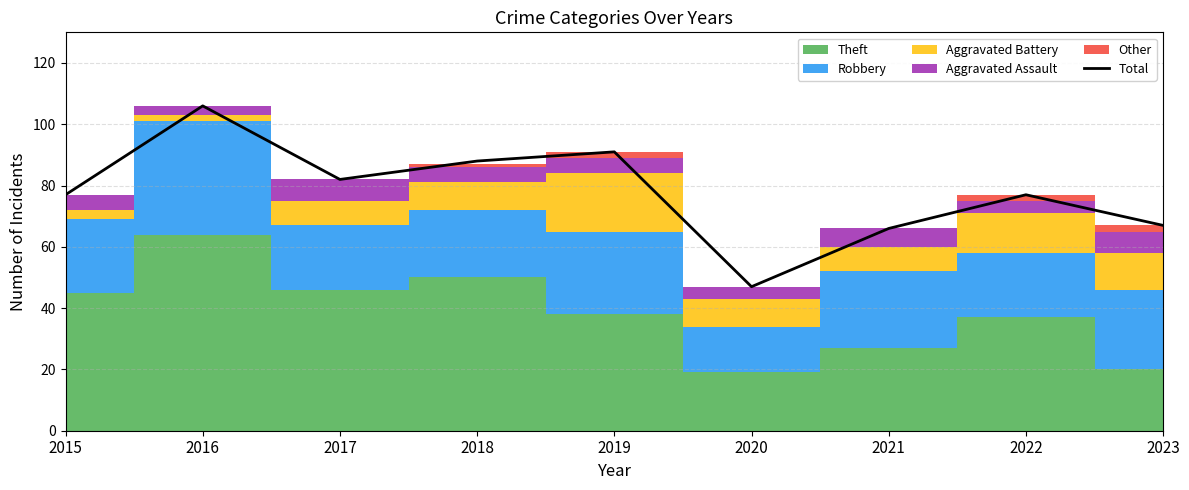

What is the difference between the maximum and minimum values?

59